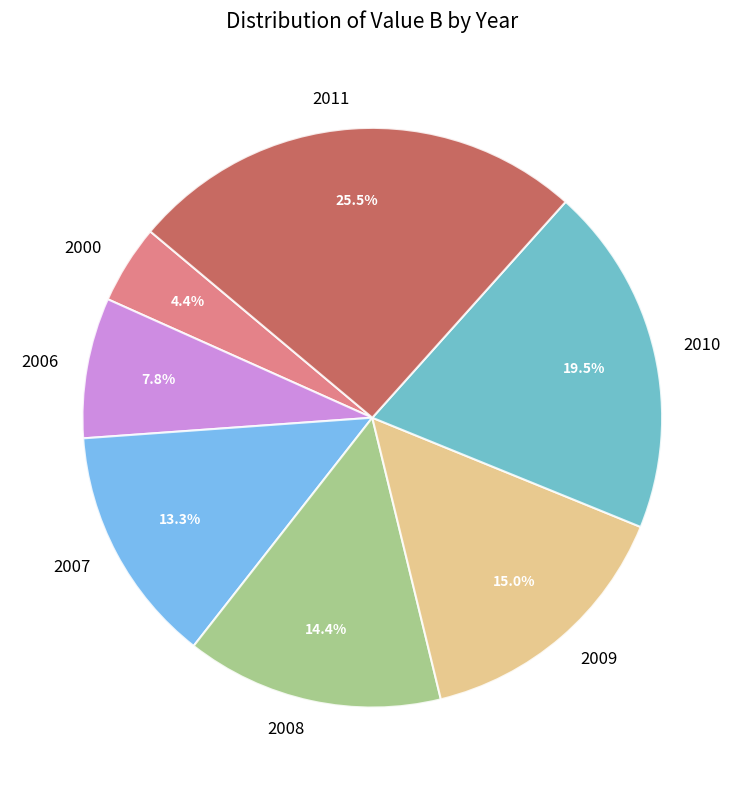

To the nearest percent, what portion does 2009 represent?

15%